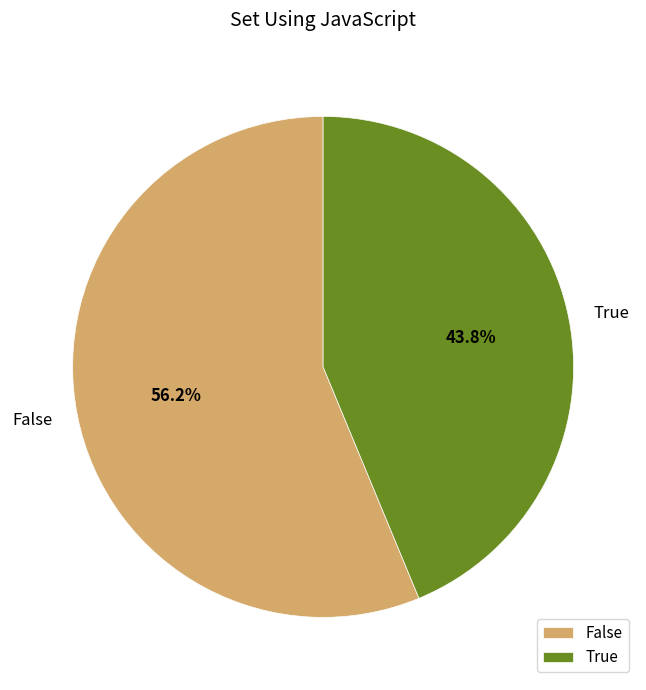

How many slices are in this pie chart?

2